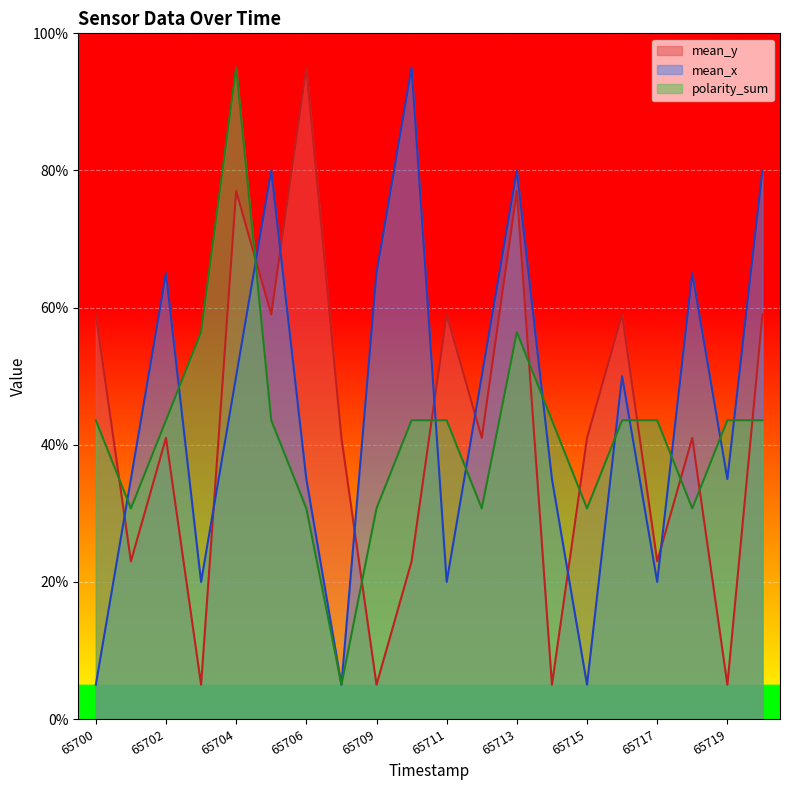

What are all the series names shown in the legend?

mean_y, mean_x, polarity_sum